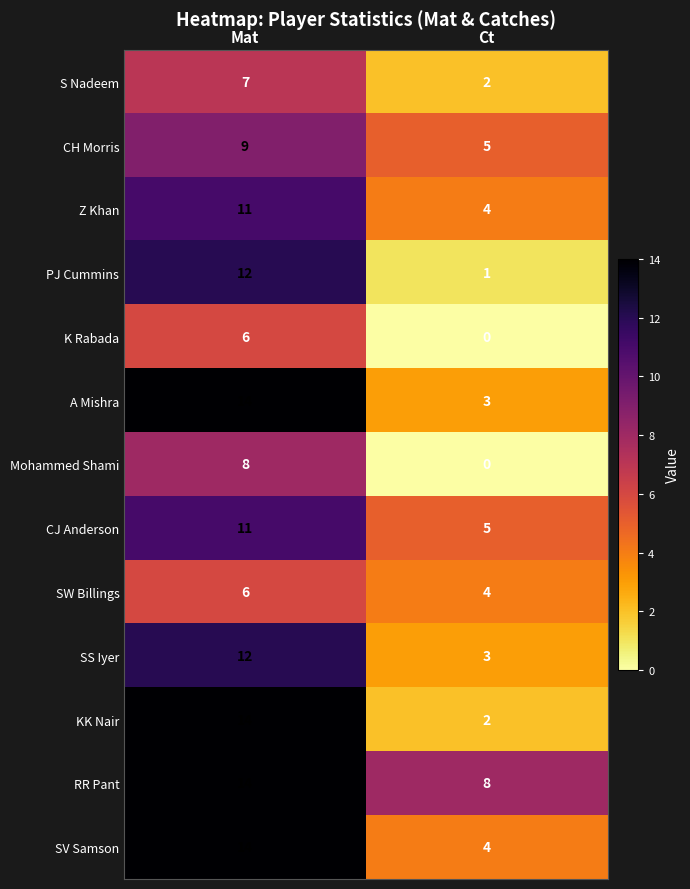

Reading left to right, list all the values displayed in this chart.

S Nadeem: 7	2
CH Morris: 9	5
Z Khan: 11	4
PJ Cummins: 12	1
K Rabada: 6	0
A Mishra: 14	3
Mohammed Shami: 8	0
CJ Anderson: 11	5
SW Billings: 6	4
SS Iyer: 12	3
KK Nair: 14	2
RR Pant: 14	8
SV Samson: 14	4